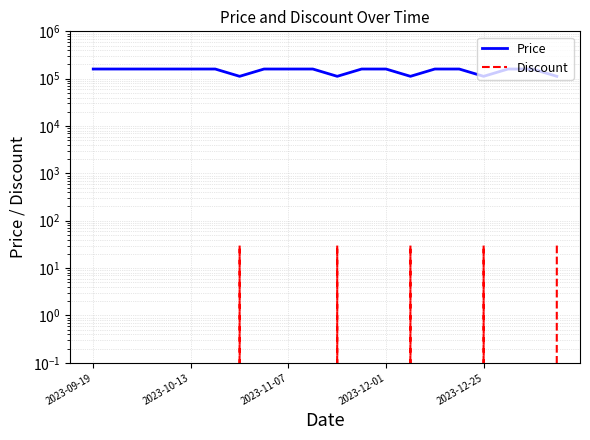

What is the difference between the Price values at 2023-12-25 and 2023-10-13?

47800